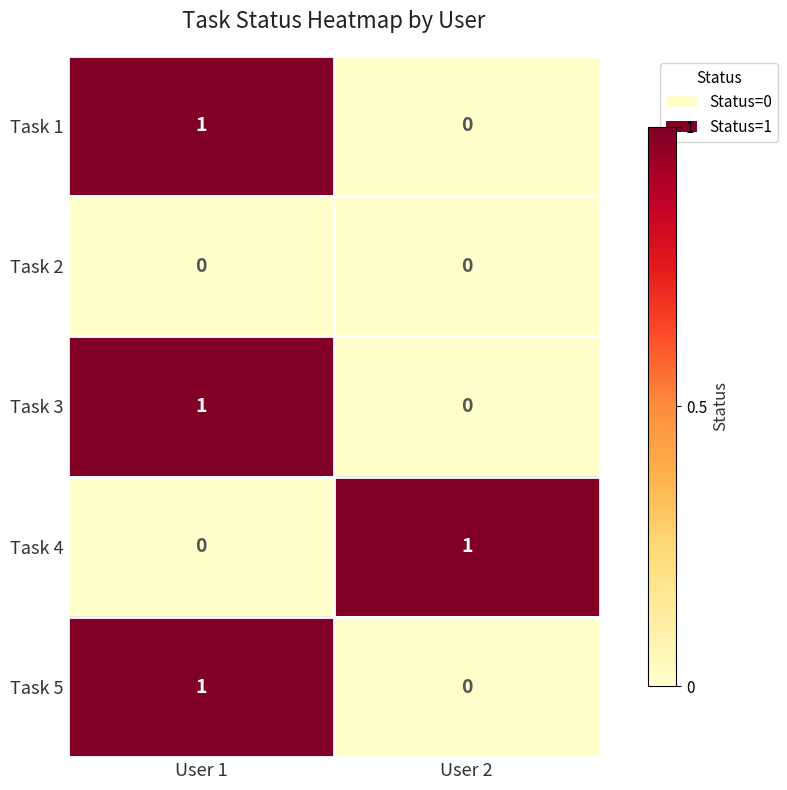

List the labels in order of Task 1 value, smallest first.

User 2, User 1